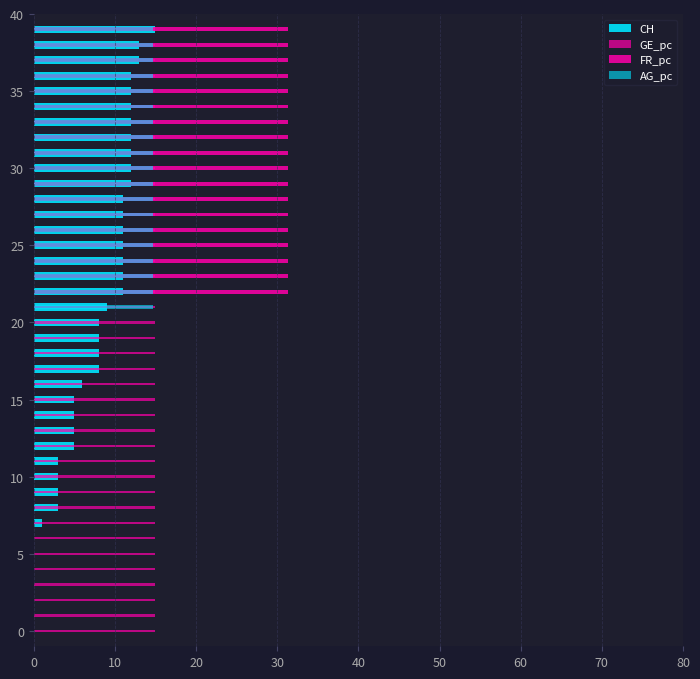

What is the difference between the second highest and second lowest values in the AG_pc series?

14.7